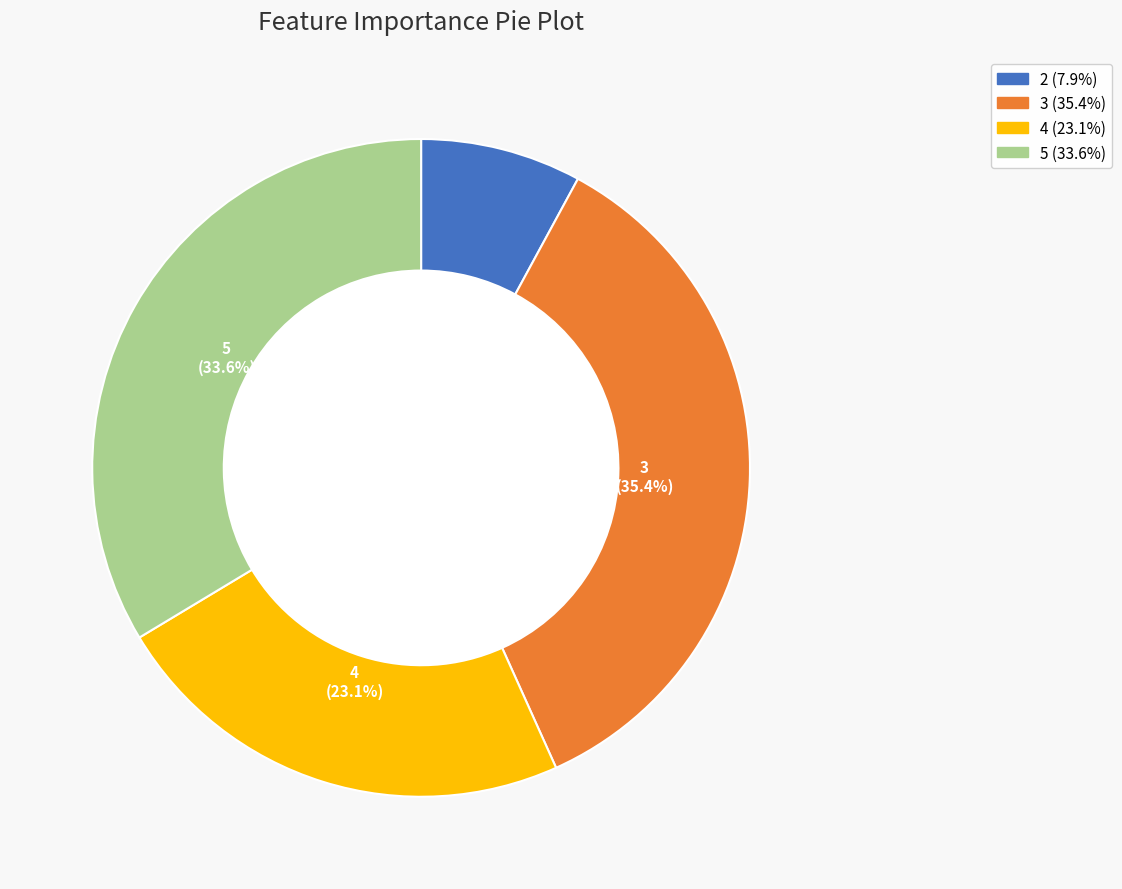

What percentage is NOT represented by 4?

76.9%